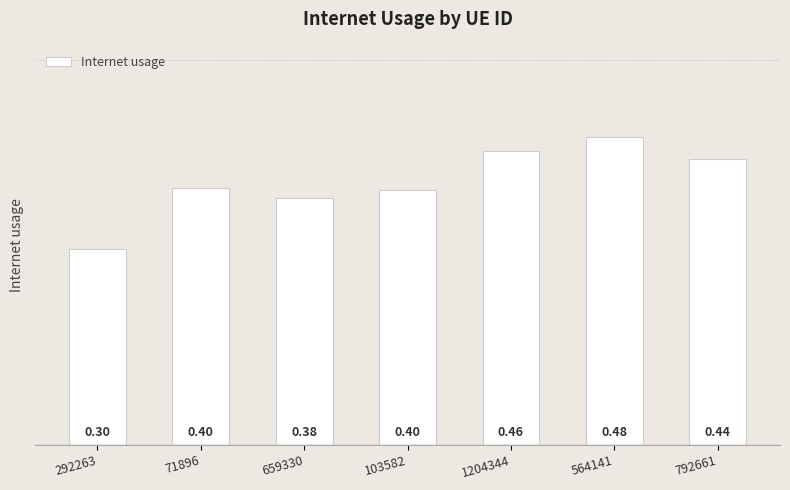

Which has a higher value, 564141 or 659330?

564141